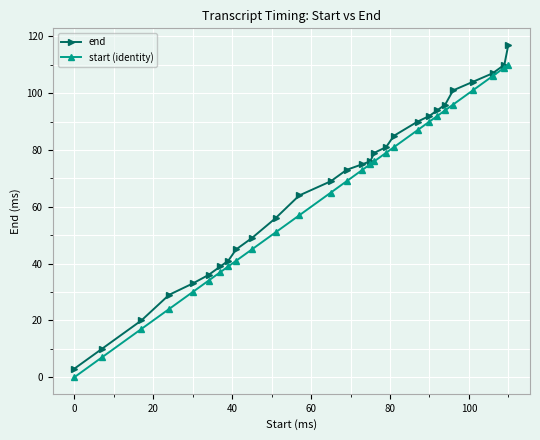

What is the minimum value for end?

3